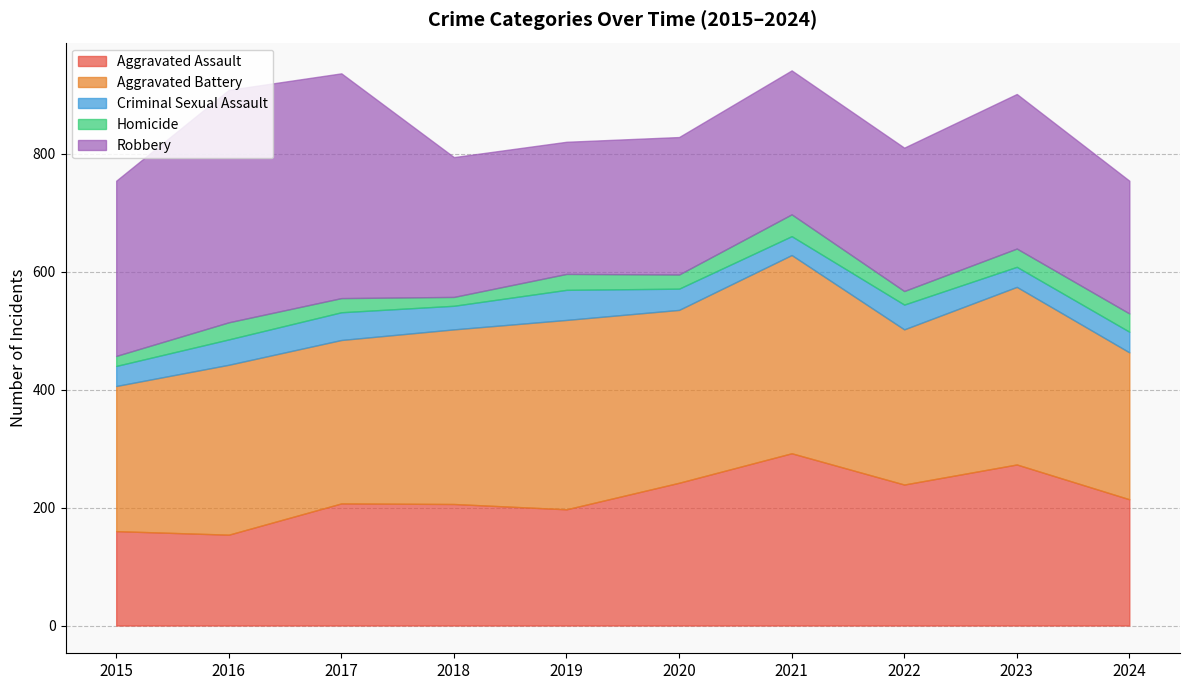

Rank the categories by Criminal Sexual Assault value from highest to lowest.

2019, 2017, 2016, 2022, 2018, 2020, 2024, 2015, 2023, 2021